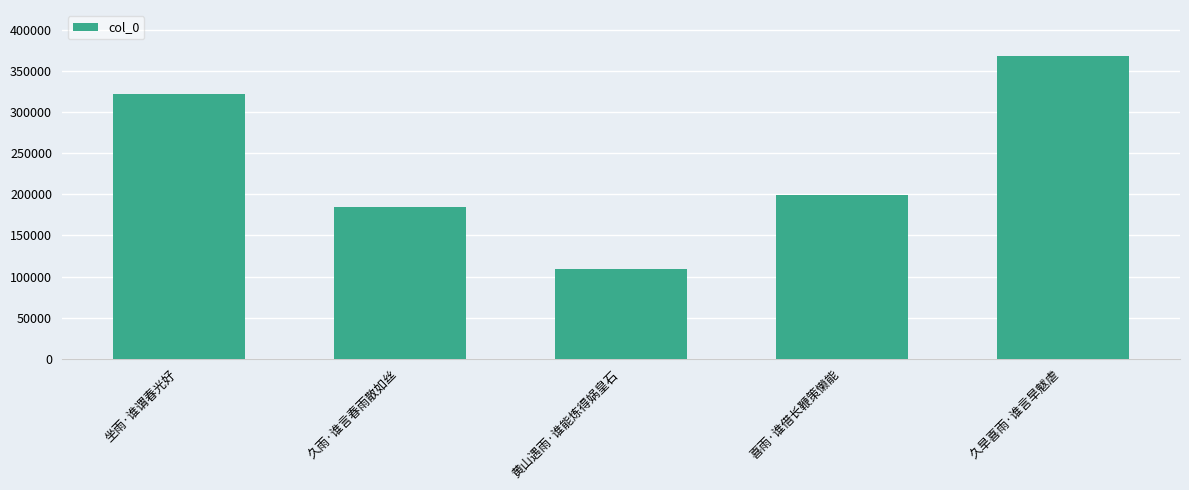

What is the label of the 2nd bar from the right?

喜雨·谁借长鞭策懒能